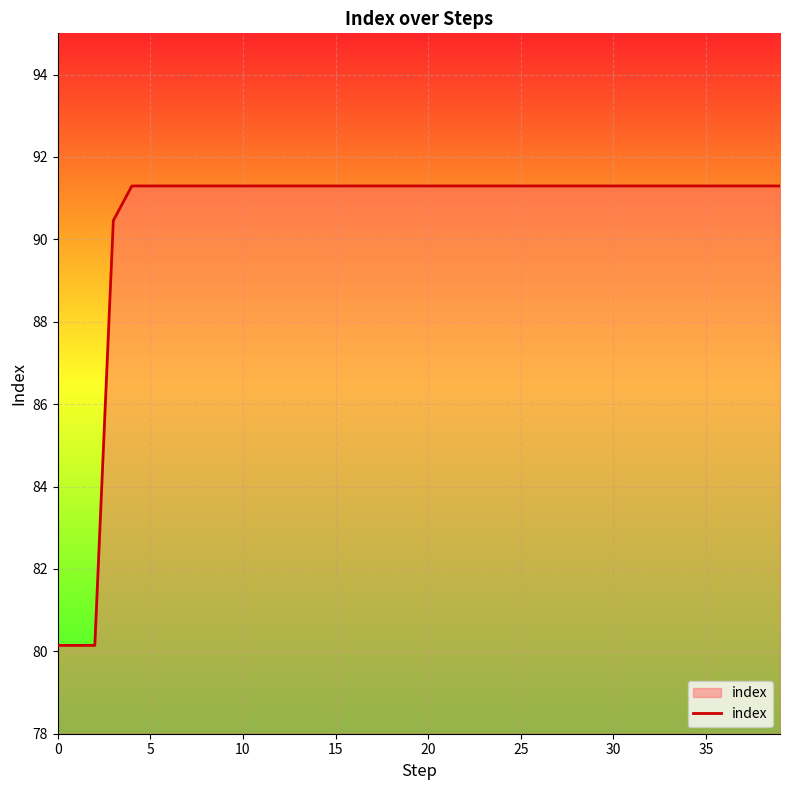

What is the difference between the maximum and minimum values?

11.2